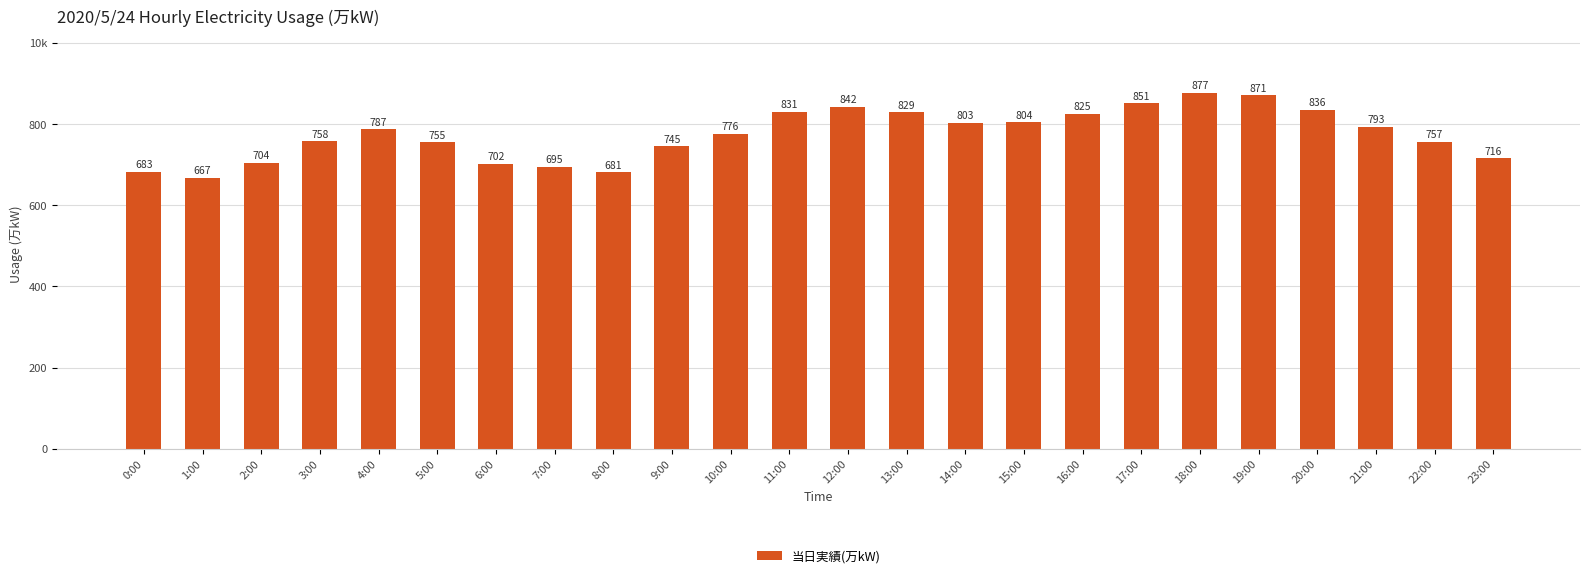

Does the chart contain any negative values?

No